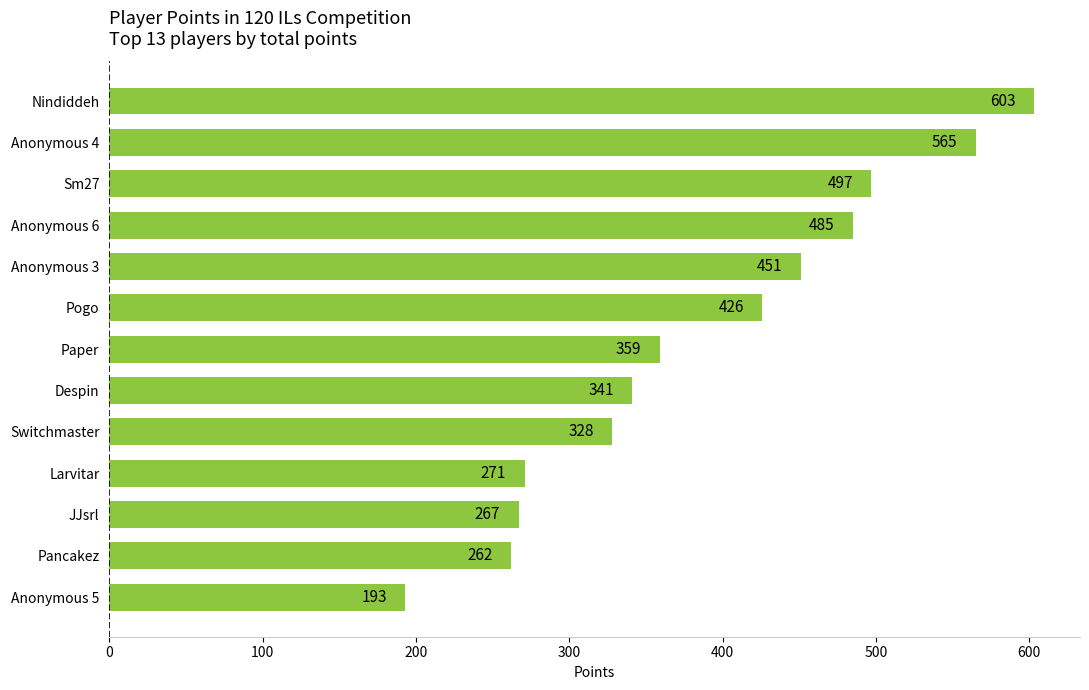

Between Despin and Pogo, which is larger?

Pogo